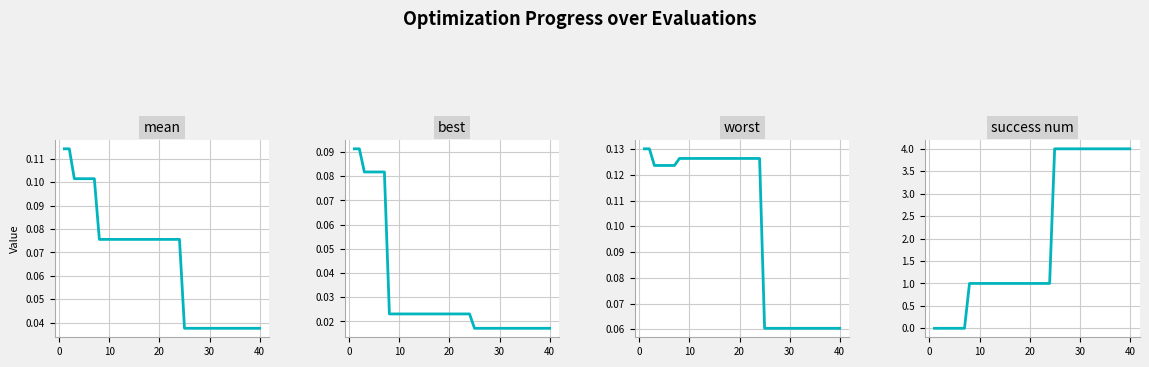

True or false: mean and worst intersect in this chart.

False